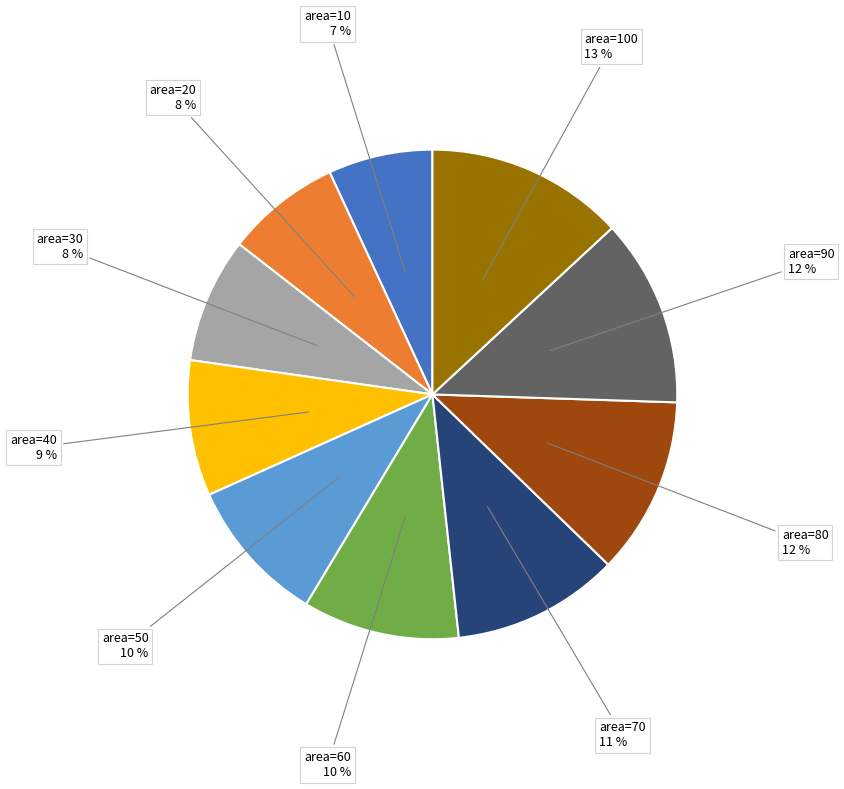

To the nearest percent, what is the difference between the largest and smallest slice percentages?

6%